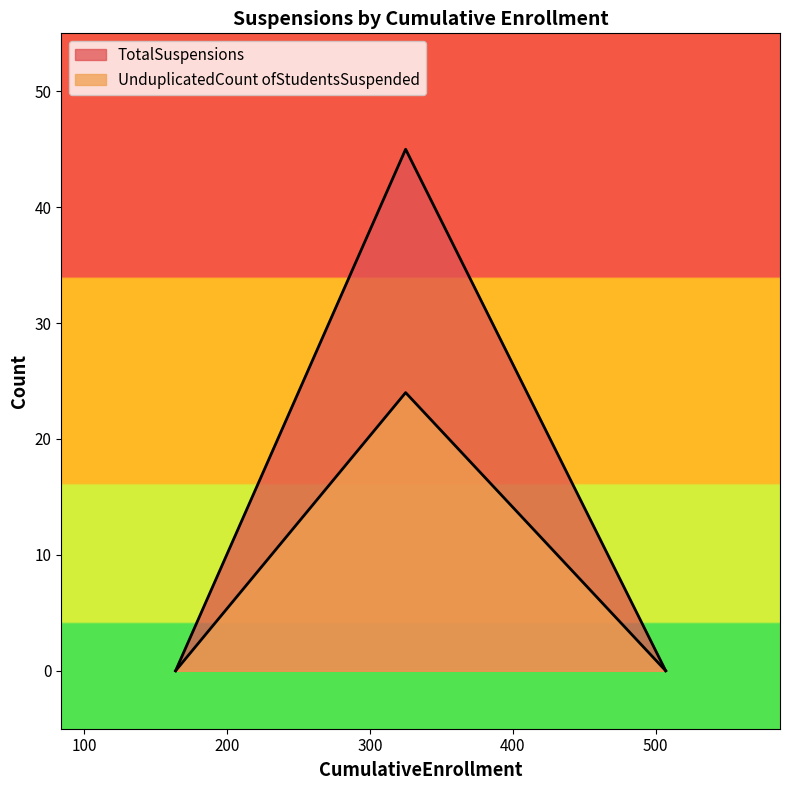

Which series has the largest total across all categories?

TotalSuspensions